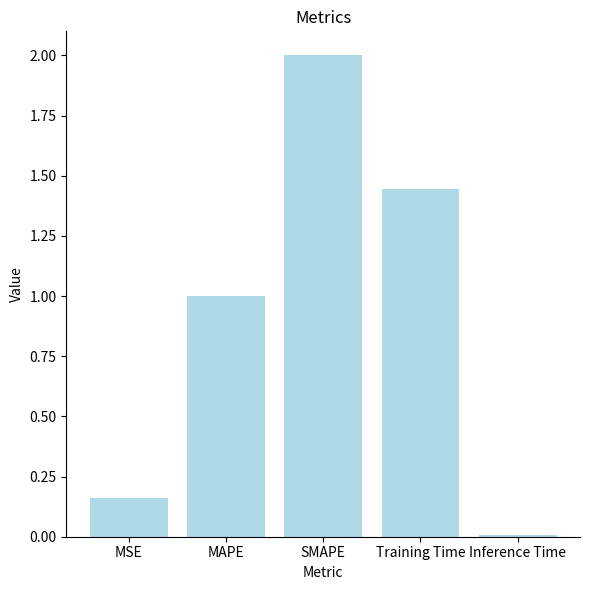

True or false: the data shows 3.5 at SMAPE.

False